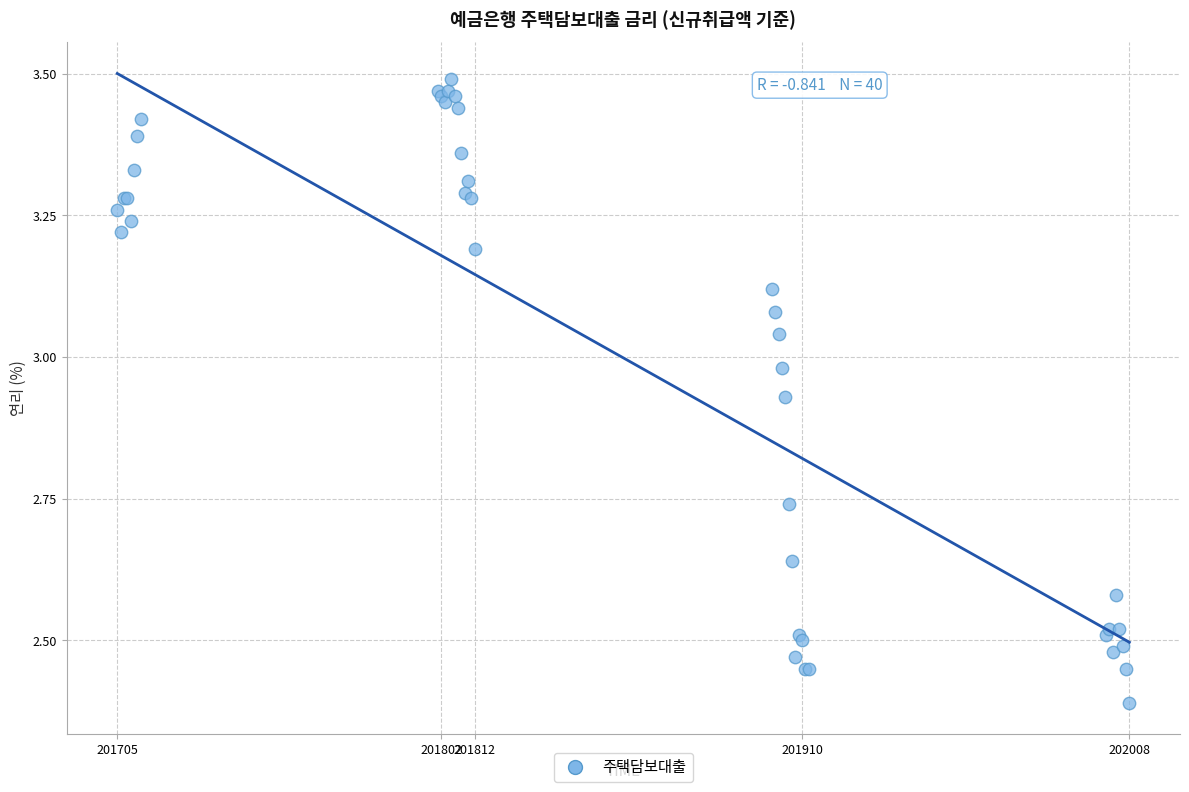

What Y value in the scatter plot is closest to 2?

2.4